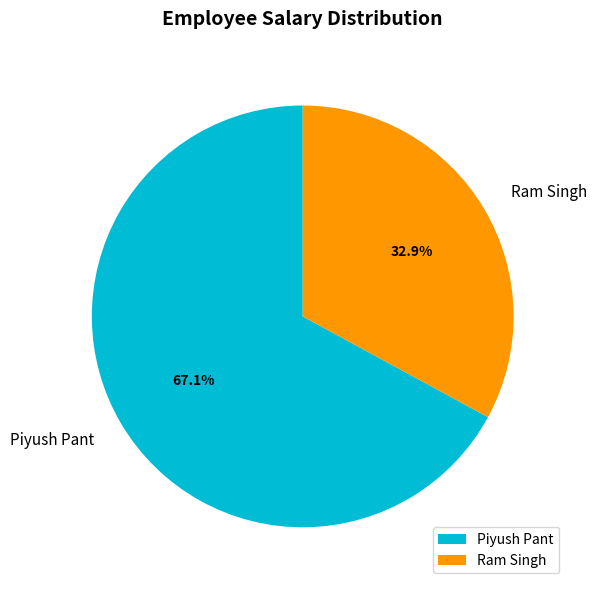

Does Ram Singh account for over 50% of the chart?

No